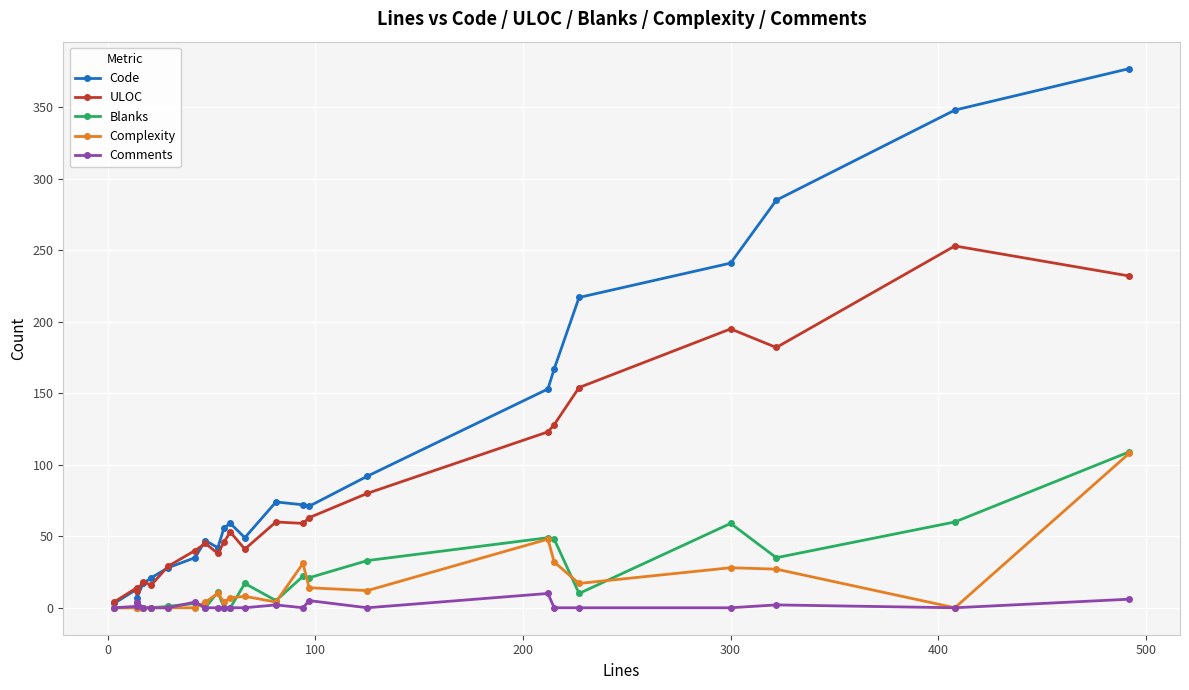

The value of Complexity at 20 is 36. True or false?

False